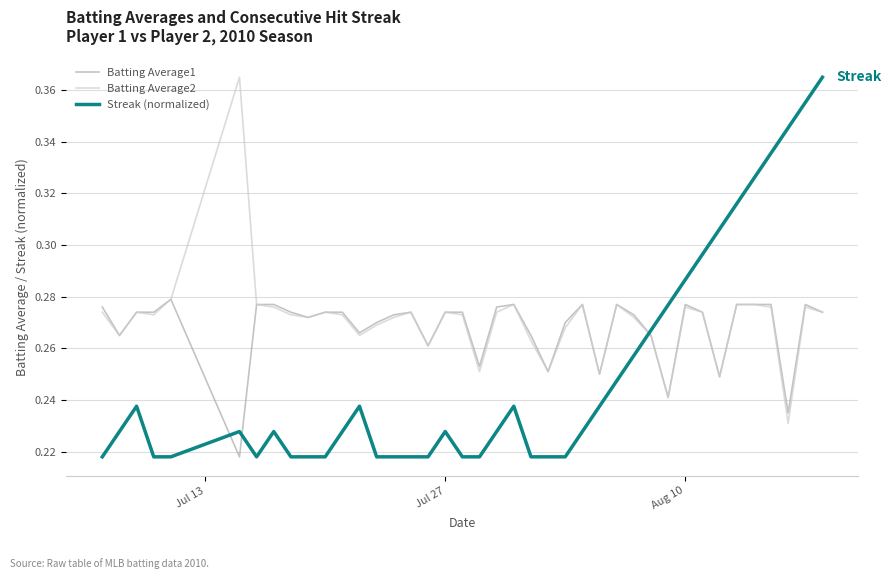

True or false: Streak (normalized) has more than 0 interior local peaks.

True